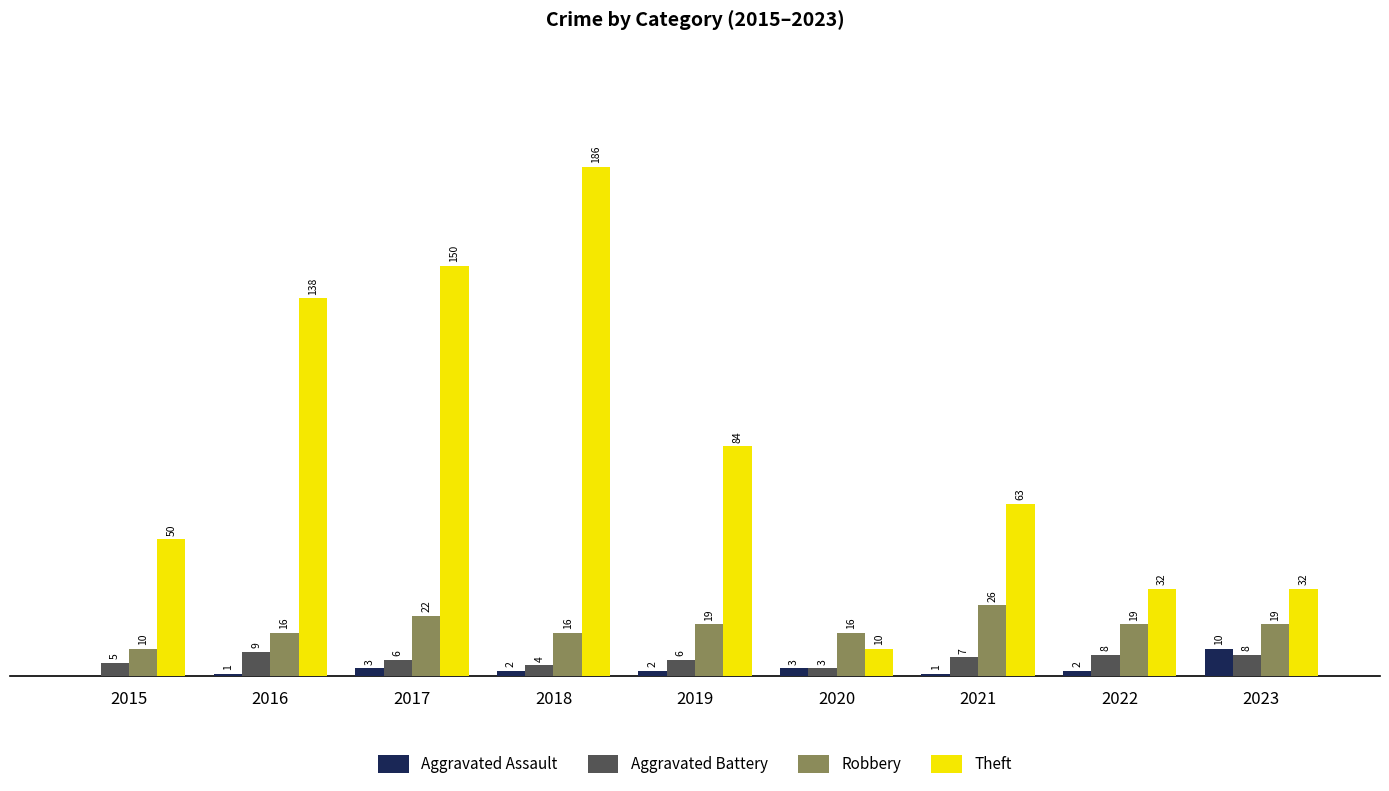

Between 2020 and 2023, which series saw the biggest shift?

Theft